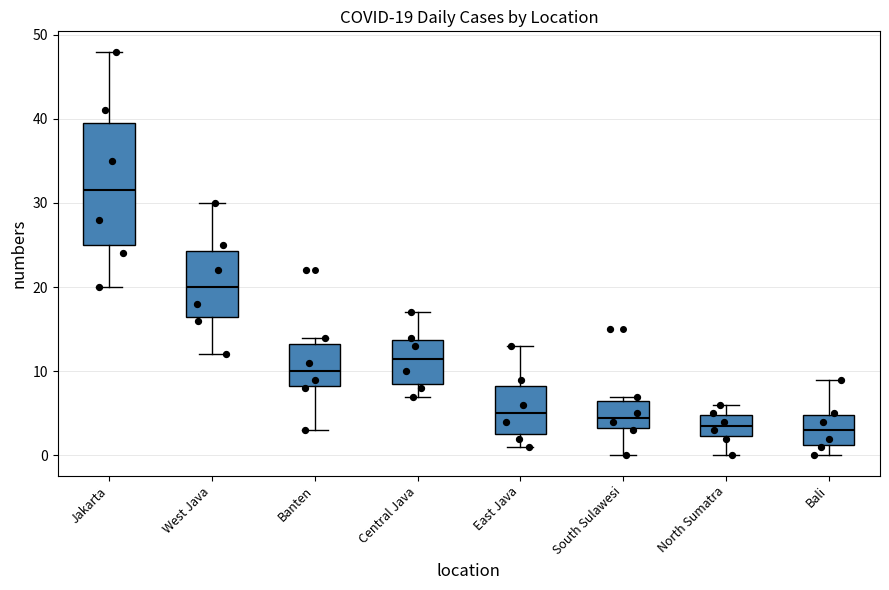

Comparing the boxes themselves (not the whiskers), which one is the tallest?

Jakarta